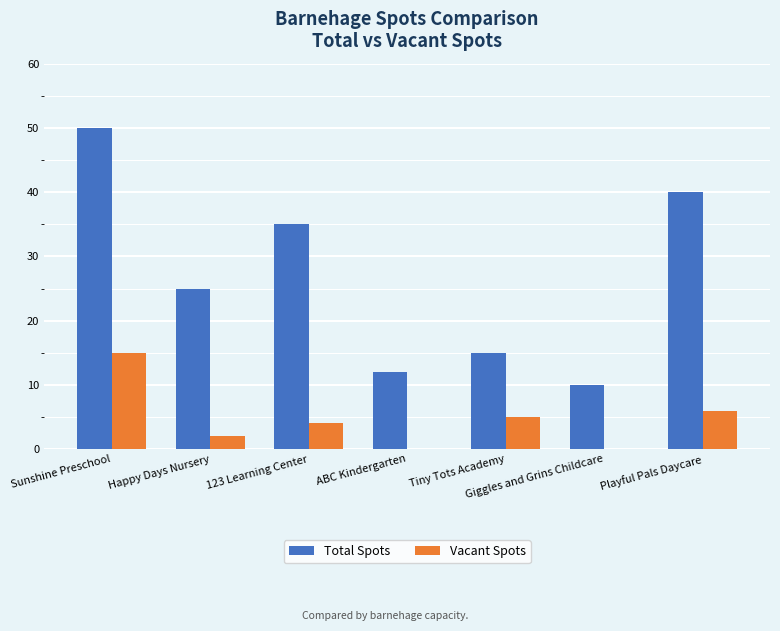

The Total Spots series shows 25 at Happy Days Nursery. True or false?

True